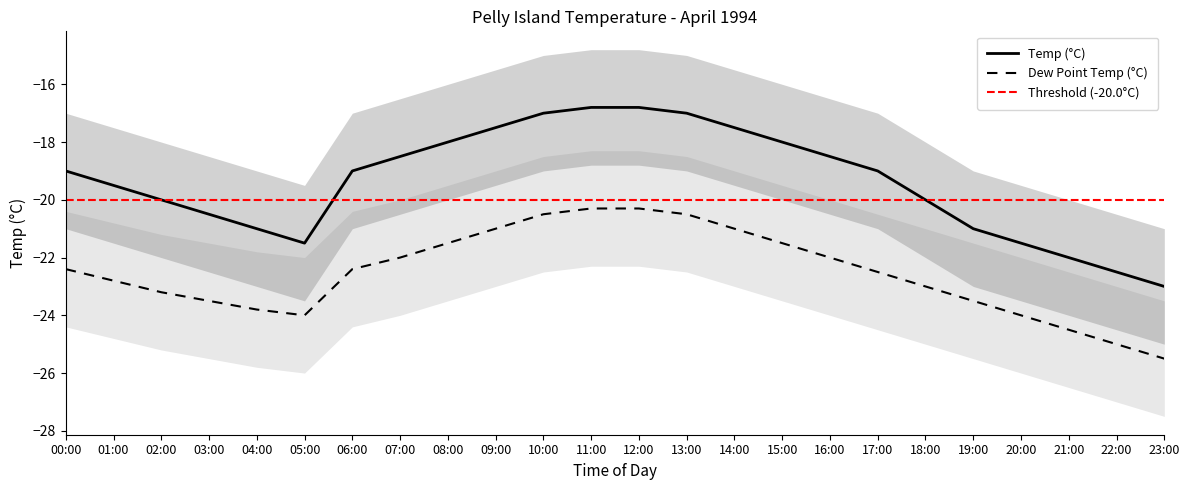

Does the chart have visible grid lines?

No